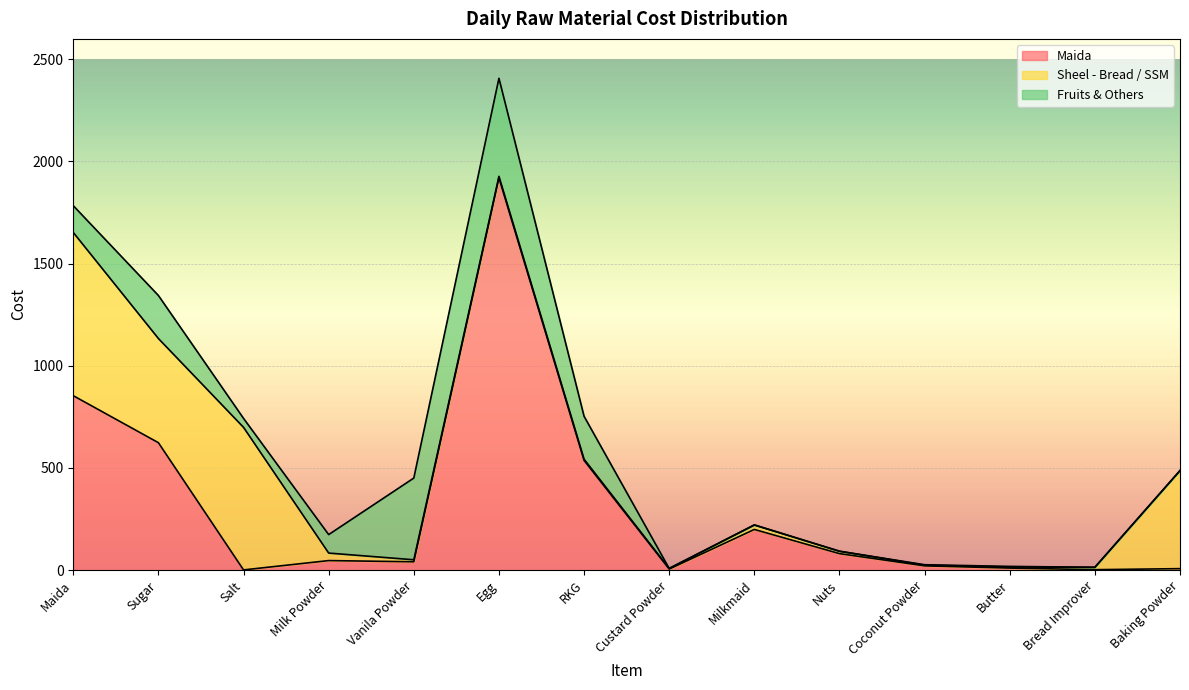

Does the chart display data point markers on the line(s)?

No